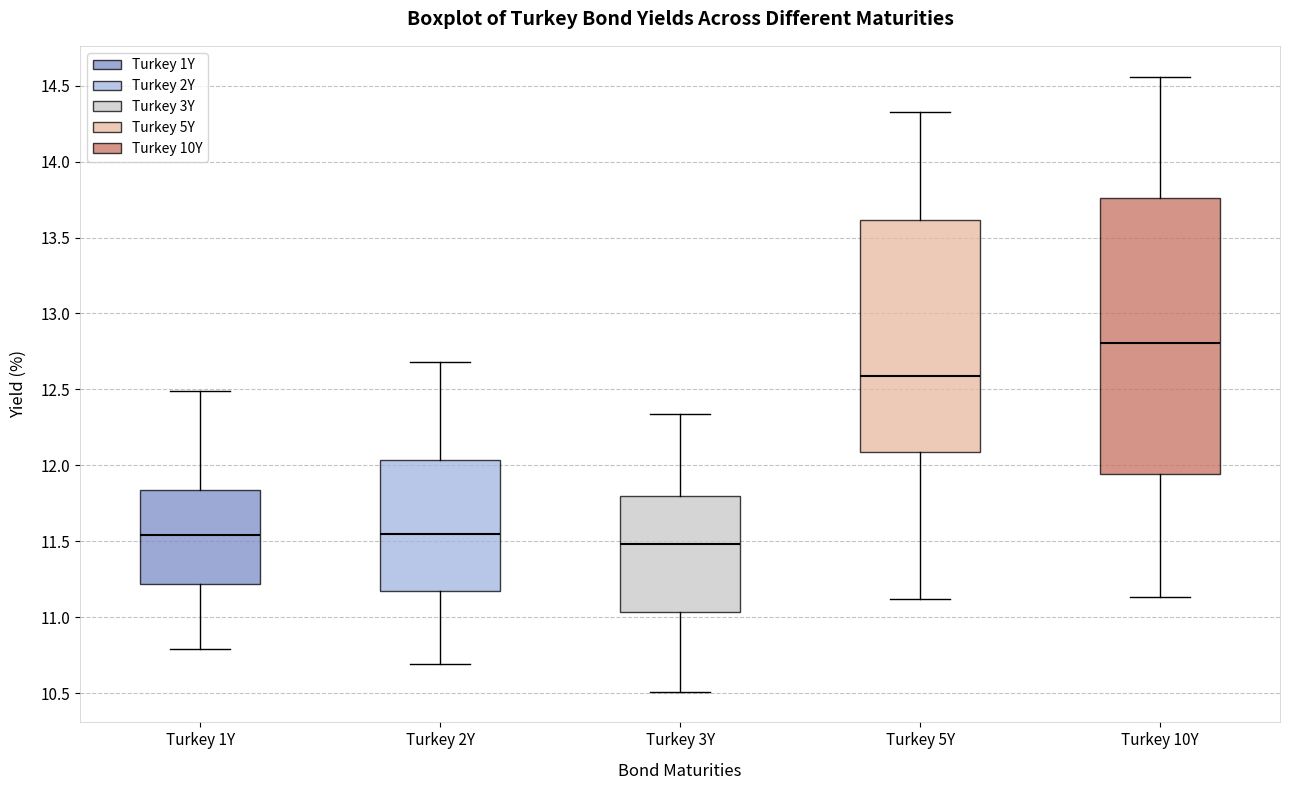

Comparing the boxes themselves (not the whiskers), which one is the tallest?

Turkey 10Y